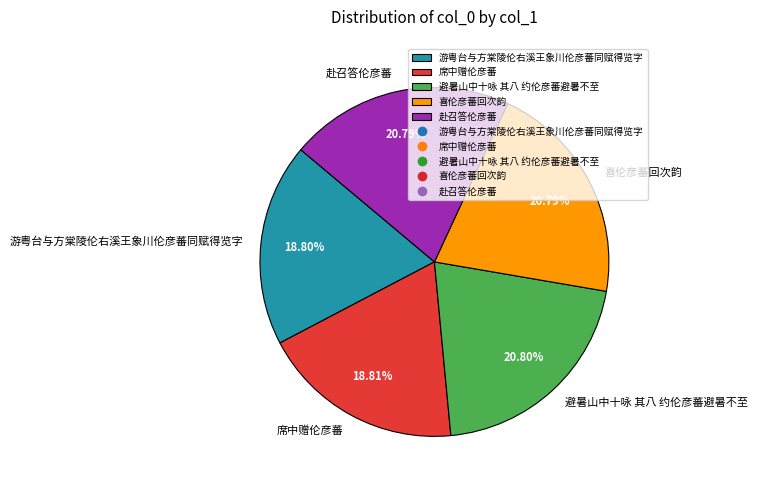

Combined, what portion of the pie is 喜伦彦蕃回次韵 and 避暑山中十咏 其八 约伦彦蕃避暑不至?

41.6%